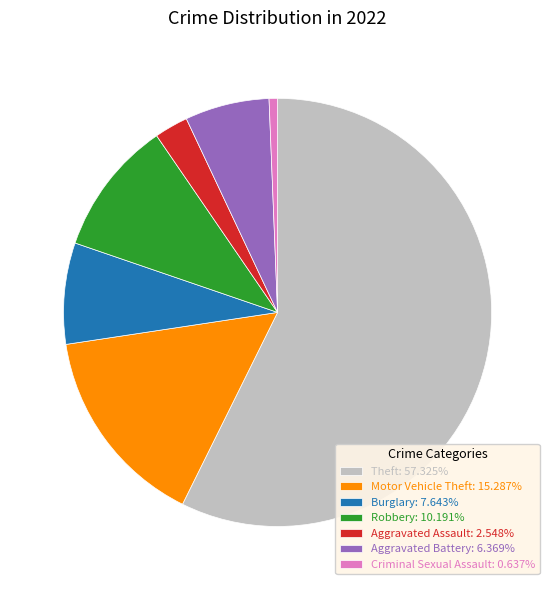

Is Criminal Sexual Assault: 0.637% the majority of the pie?

No